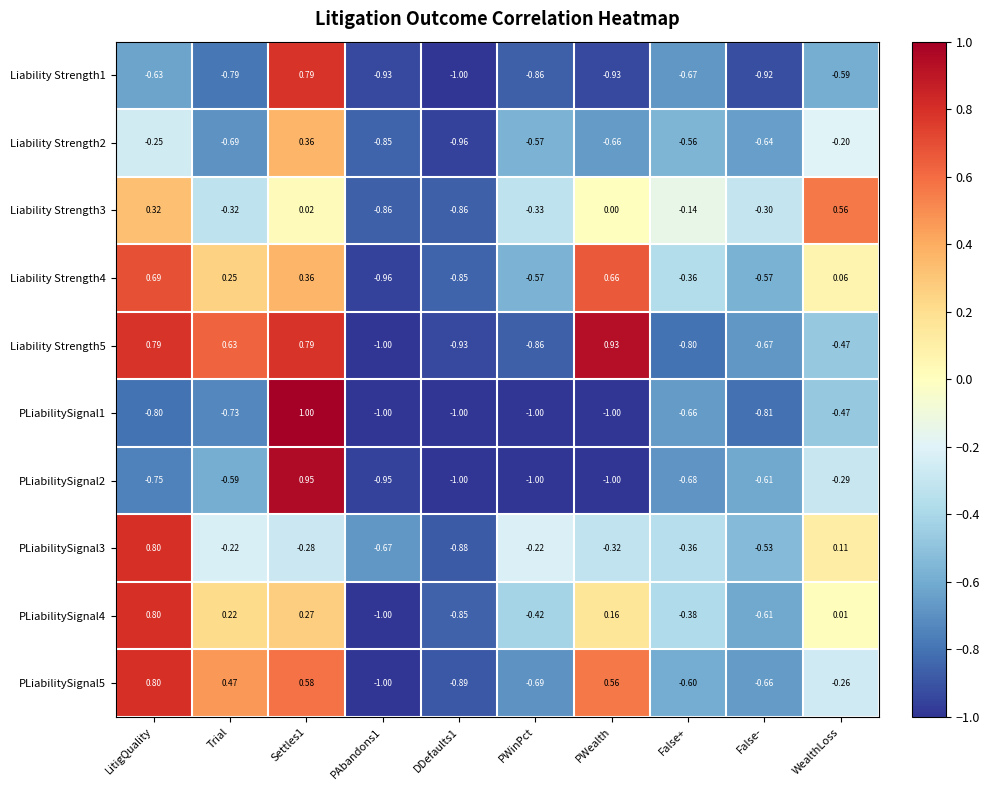

At which label is Liability Strength5 closest to 0?

WealthLoss